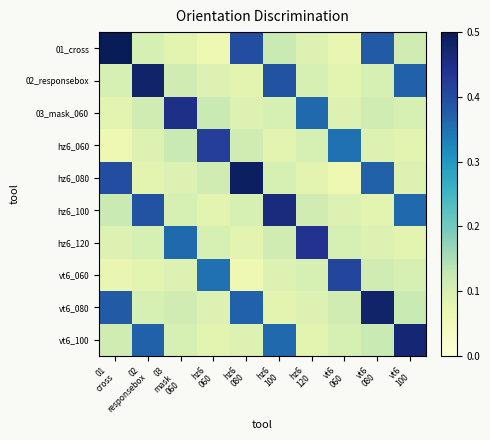

How many distinct data groups are displayed?

10